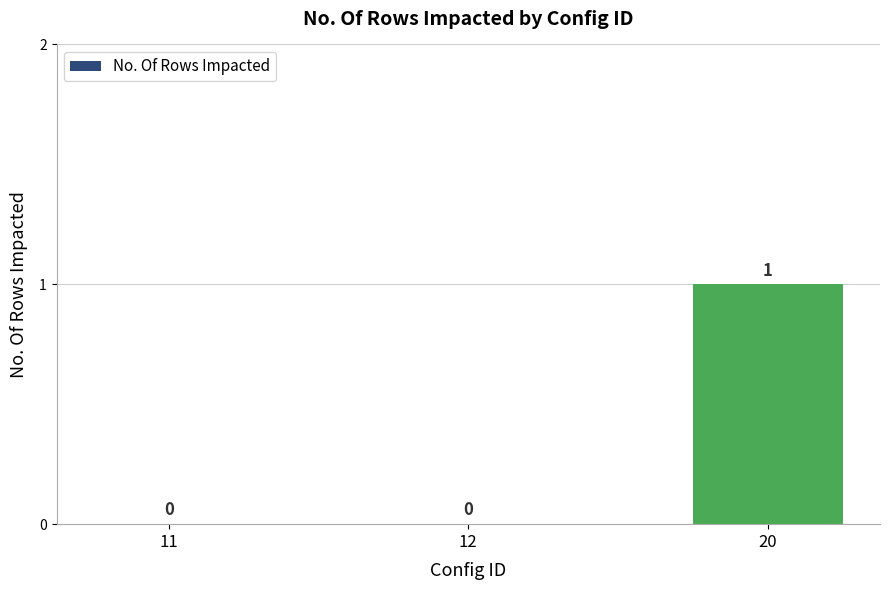

What is the change in value from 12 to 20?

+1